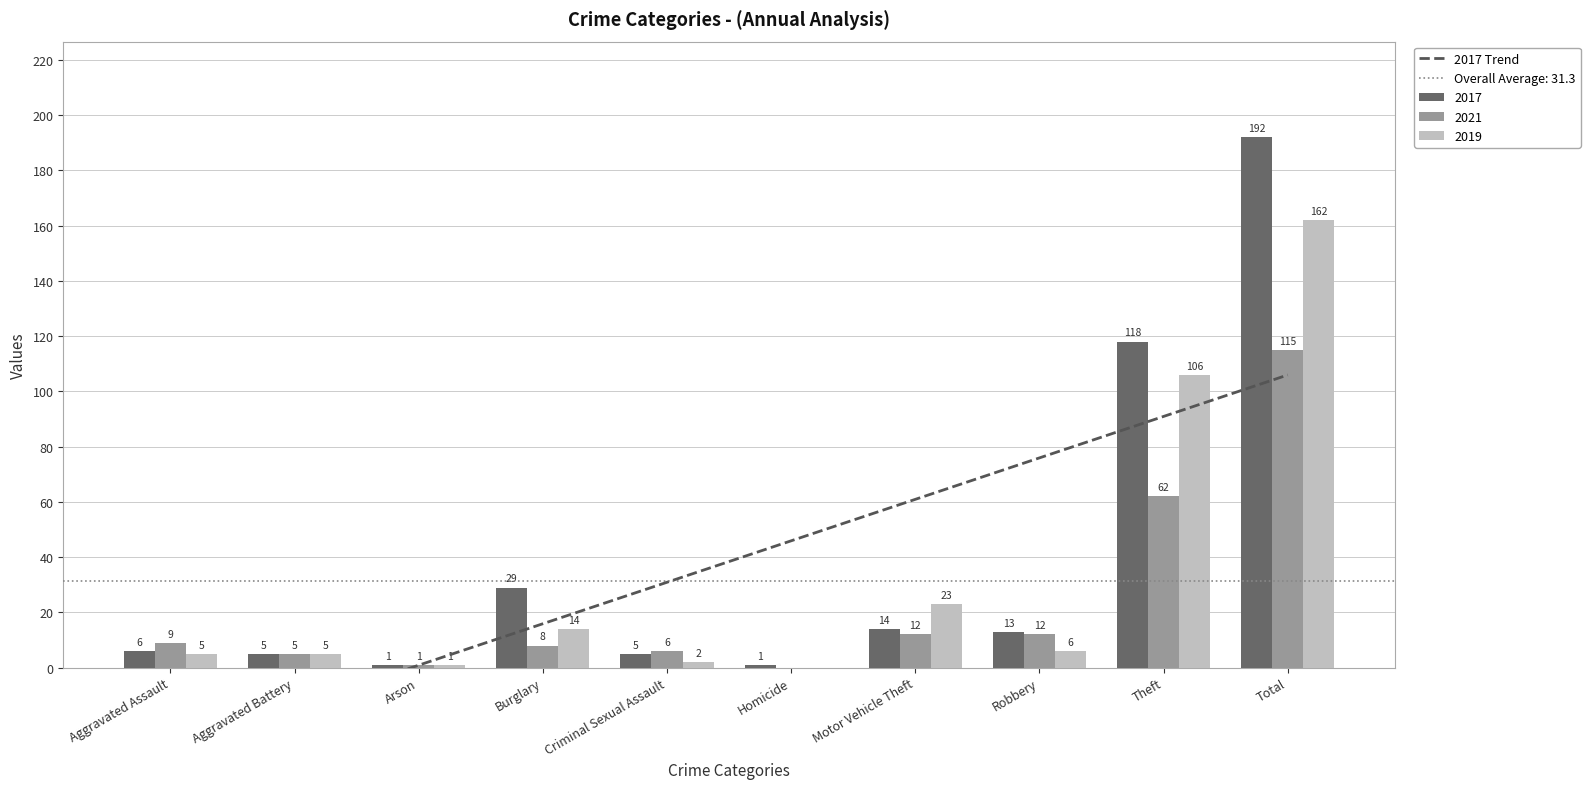

What is the highest value of the 2017 series?

192